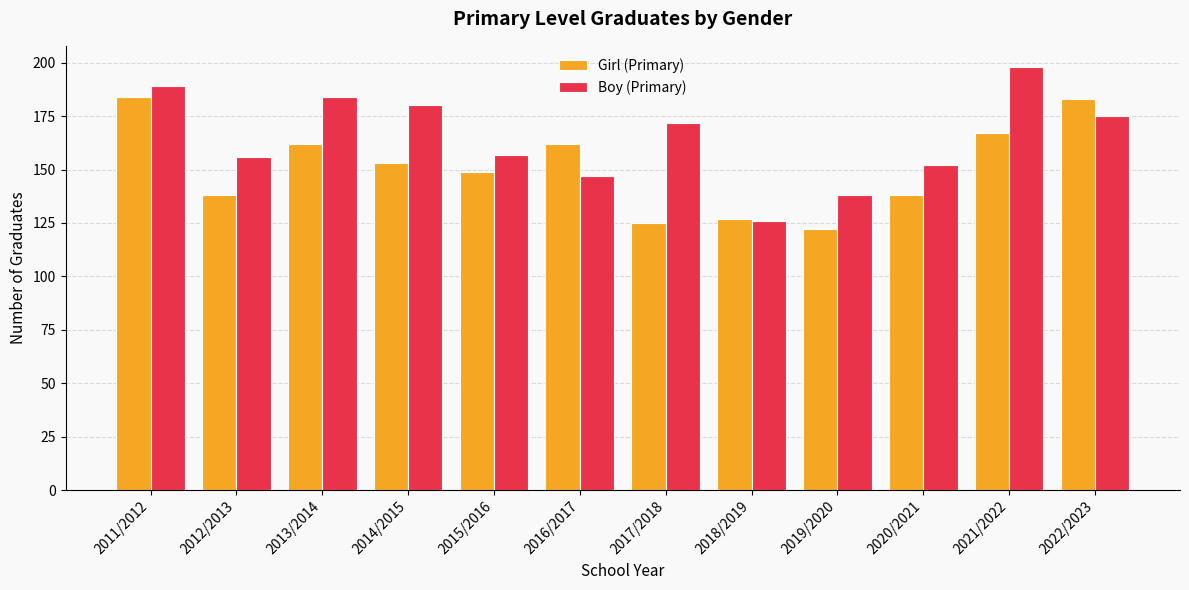

At 2013/2014, list the series in order from smallest to largest.

Girl (Primary), Boy (Primary)